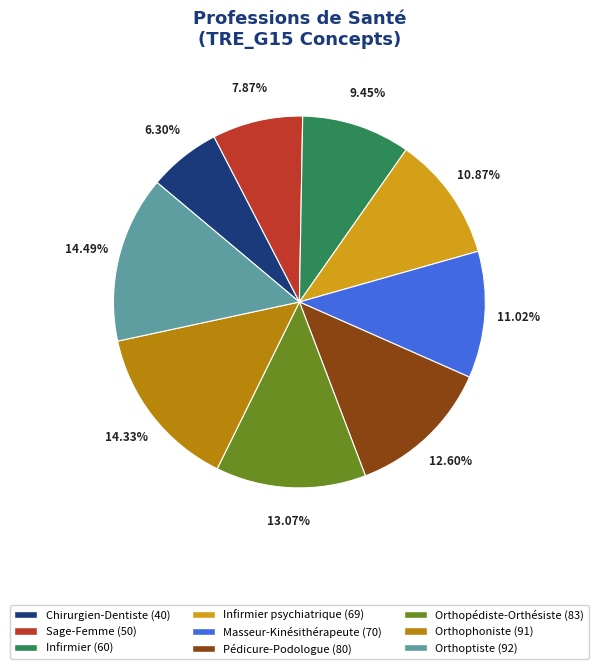

Is there any slice that represents more than half of the pie?

No